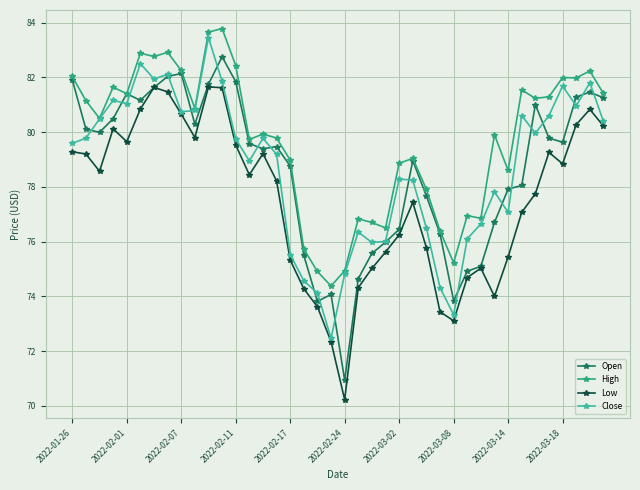

What is the maximum value for Open?

82.8